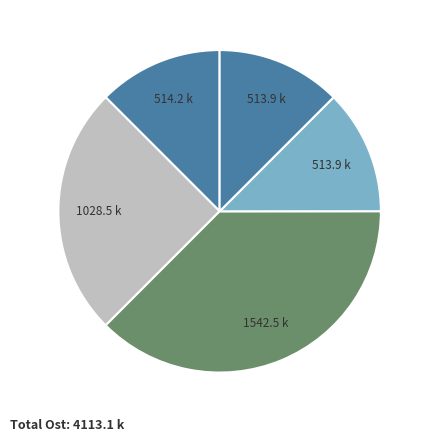

How many segments does this pie chart have?

5